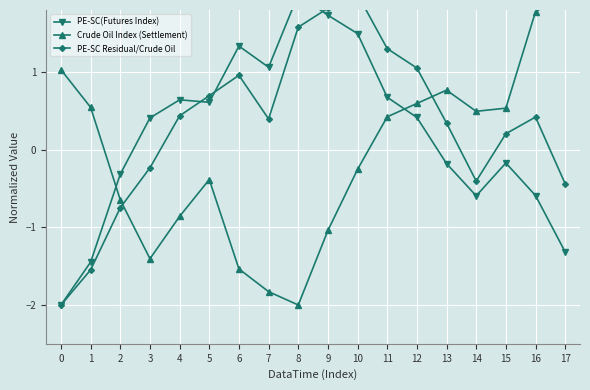

At 13, list the series in order from largest to smallest.

Crude Oil Index (Settlement), PE-SC Residual/Crude Oil, PE-SC(Futures Index)